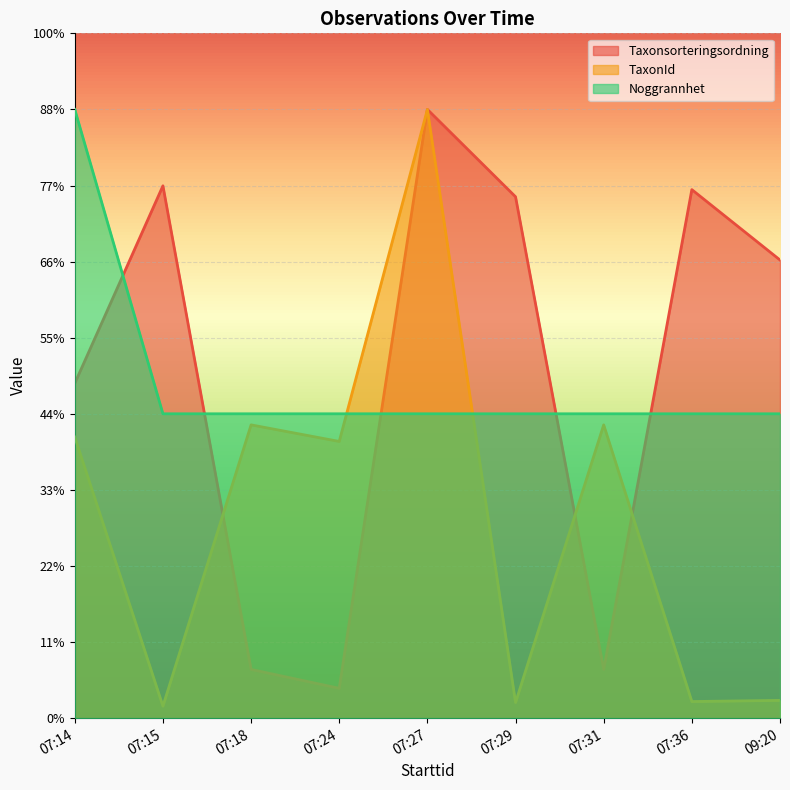

What is the sum of the TaxonId values at 07:18 and 07:29?

40599.8